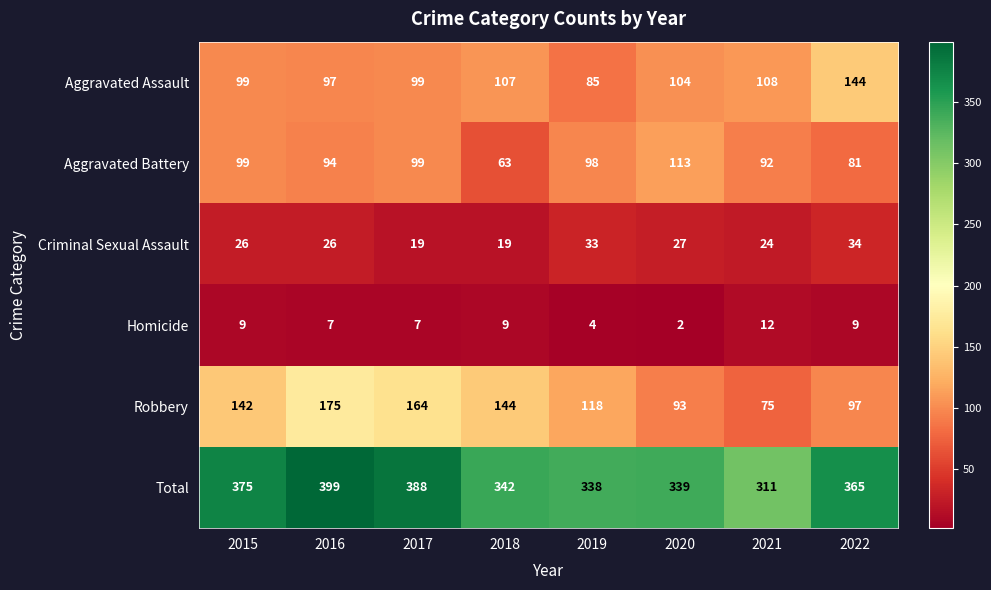

Read the Total value at 2021.

311